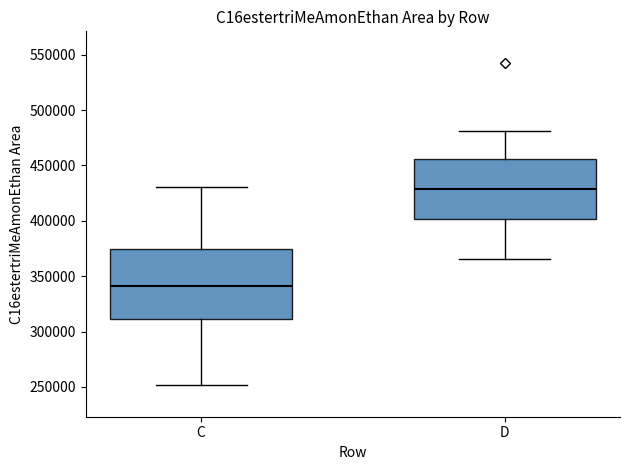

Reading left to right, read every box against the y-axis: the position of its median line, the range the box covers, and the ends of its whiskers. The values are not printed on the chart, so give them approximately, as read against the axis.

C: median 340000, box 310000 to 375000, whiskers 250000 to 430000
D: median 430000, box 400000 to 455000, whiskers 365000 to 480000